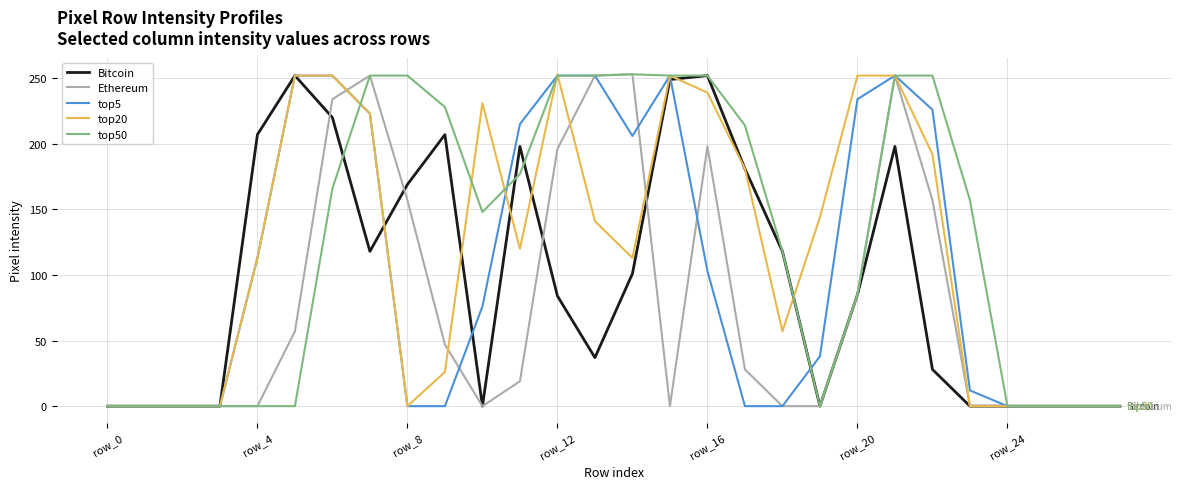

Which category has the highest value in the Ethereum series?

14